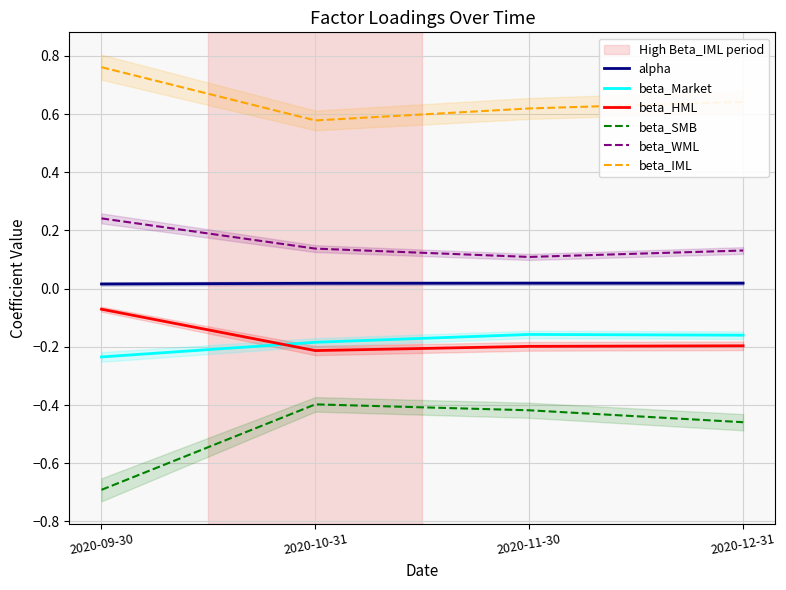

Which category has the lowest value in the beta_HML series?

2020-10-31